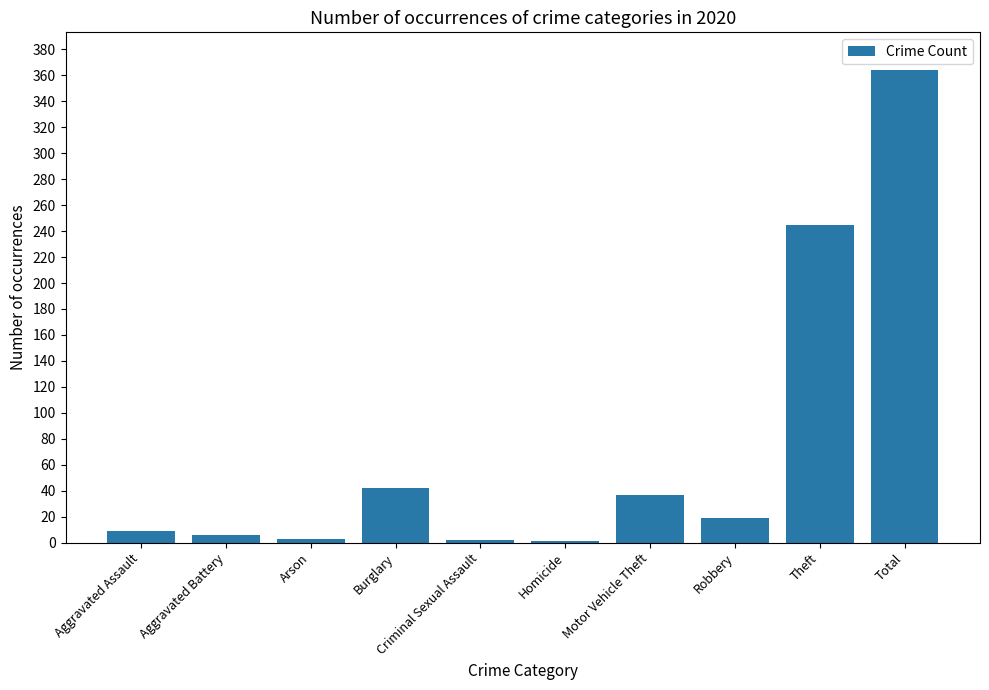

Where does the data first go above 19?

Burglary